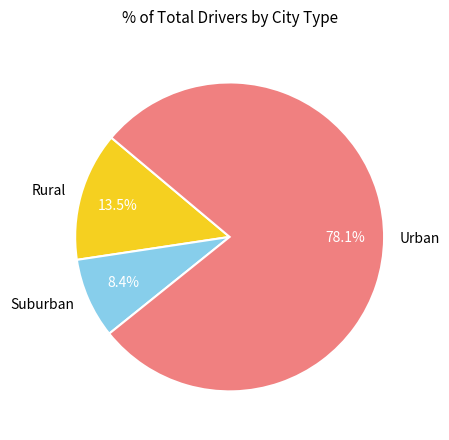

Do Rural and Suburban together represent more than half of the pie?

No